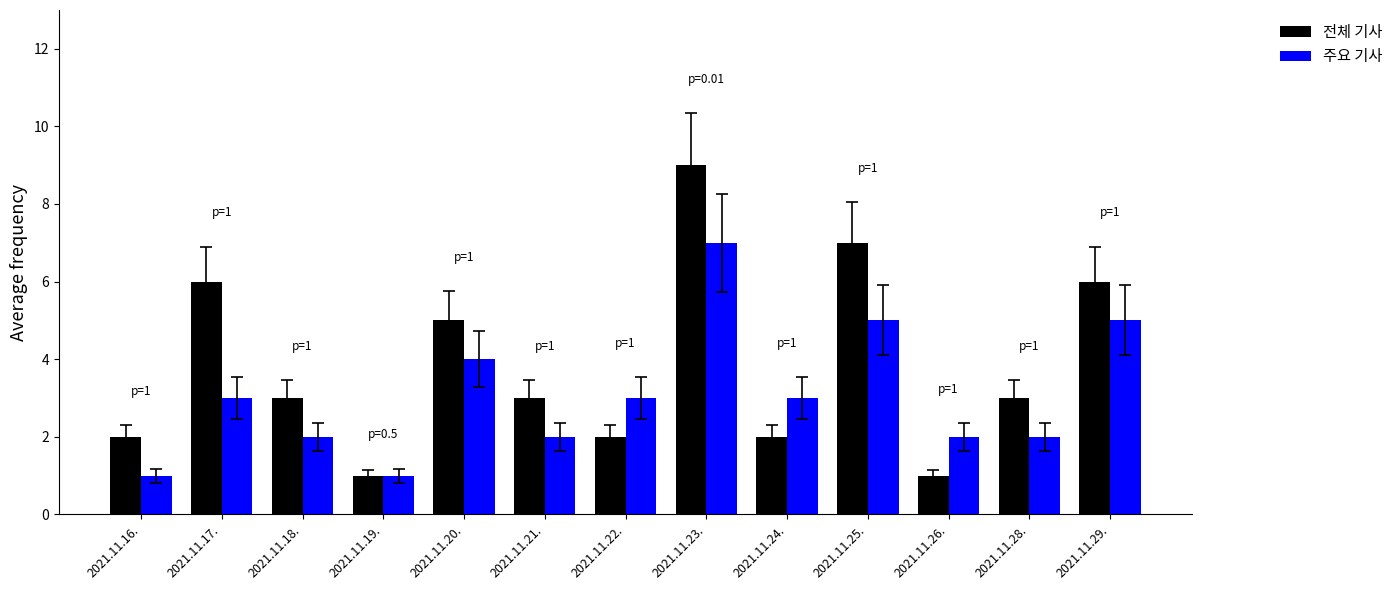

How many bars are there in each group?

2